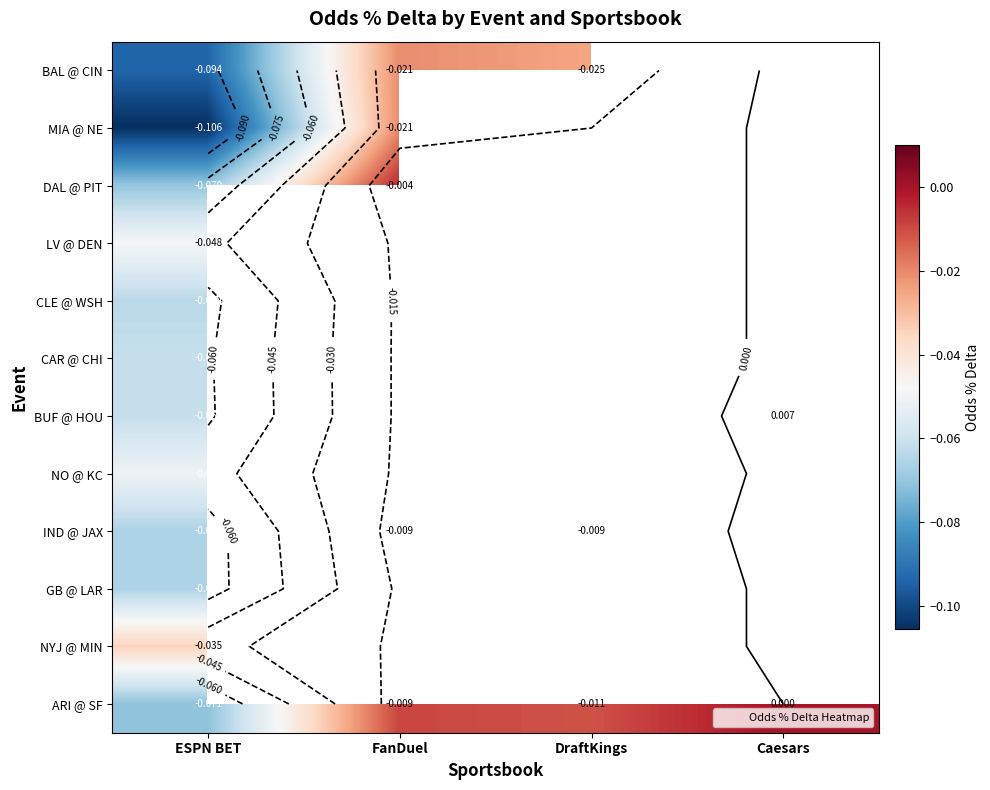

What is the minimum value shown in the chart?

-0.1